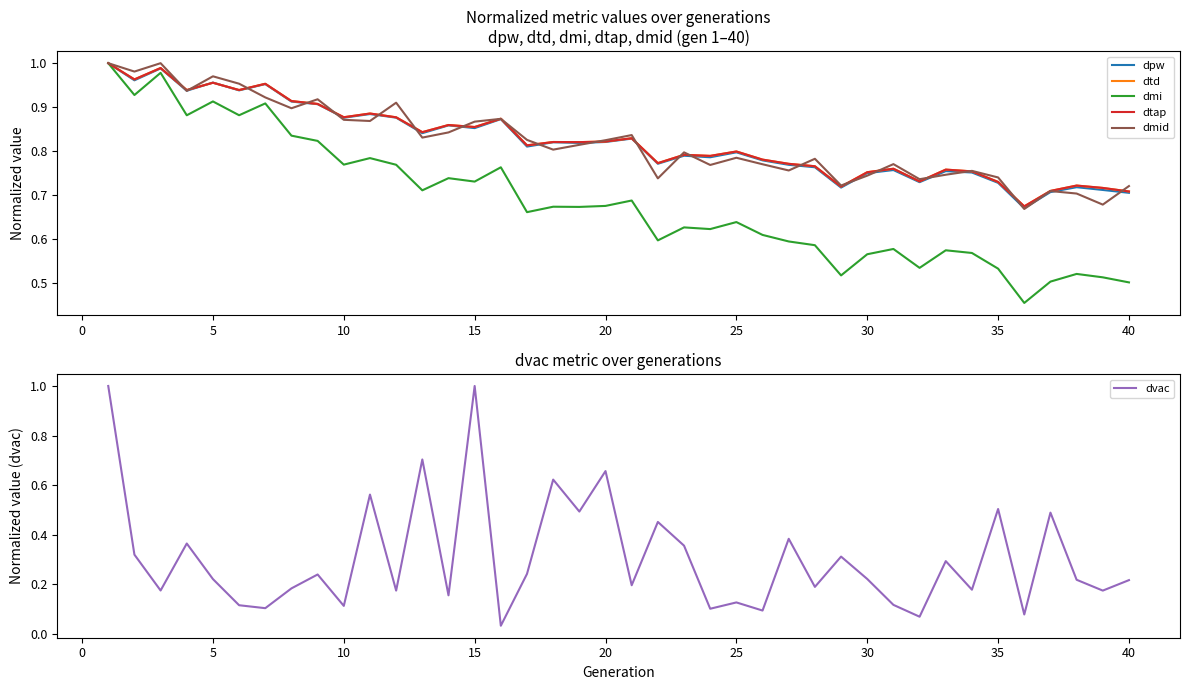

The dvac series shows 0.2 at 10. True or false?

False